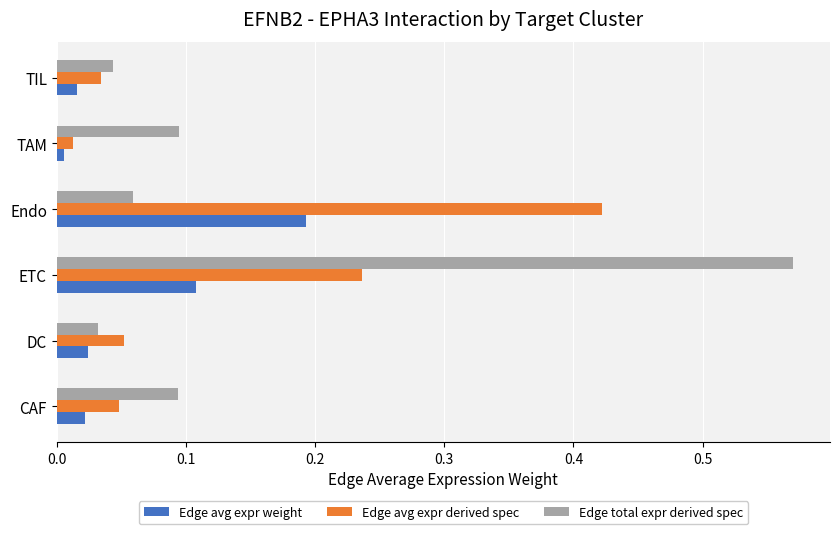

Rank the series by their average value, from lowest to highest.

Edge avg expr weight, Edge avg expr derived spec, Edge total expr derived spec